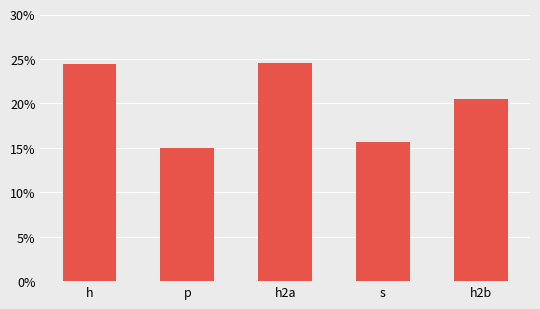

Rank the categories by value from highest to lowest.

h2a, h, h2b, s, p